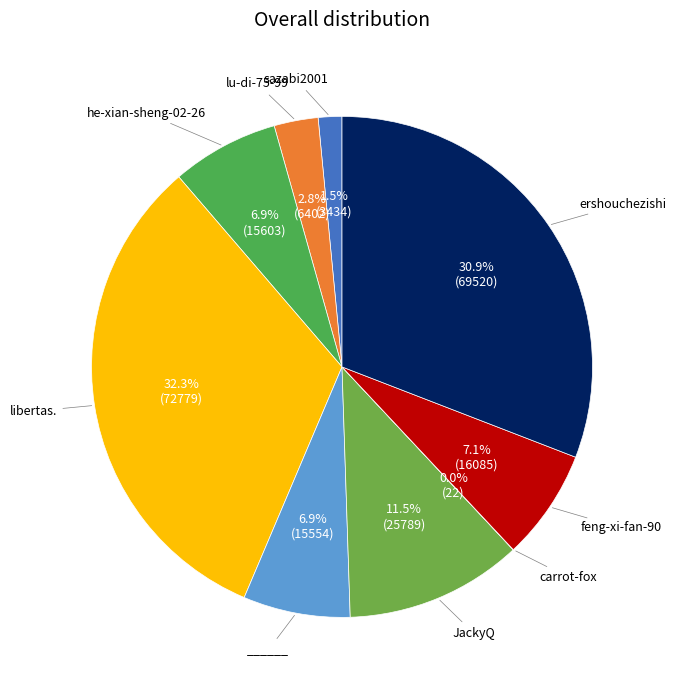

Is there any slice that represents more than half of the pie?

No